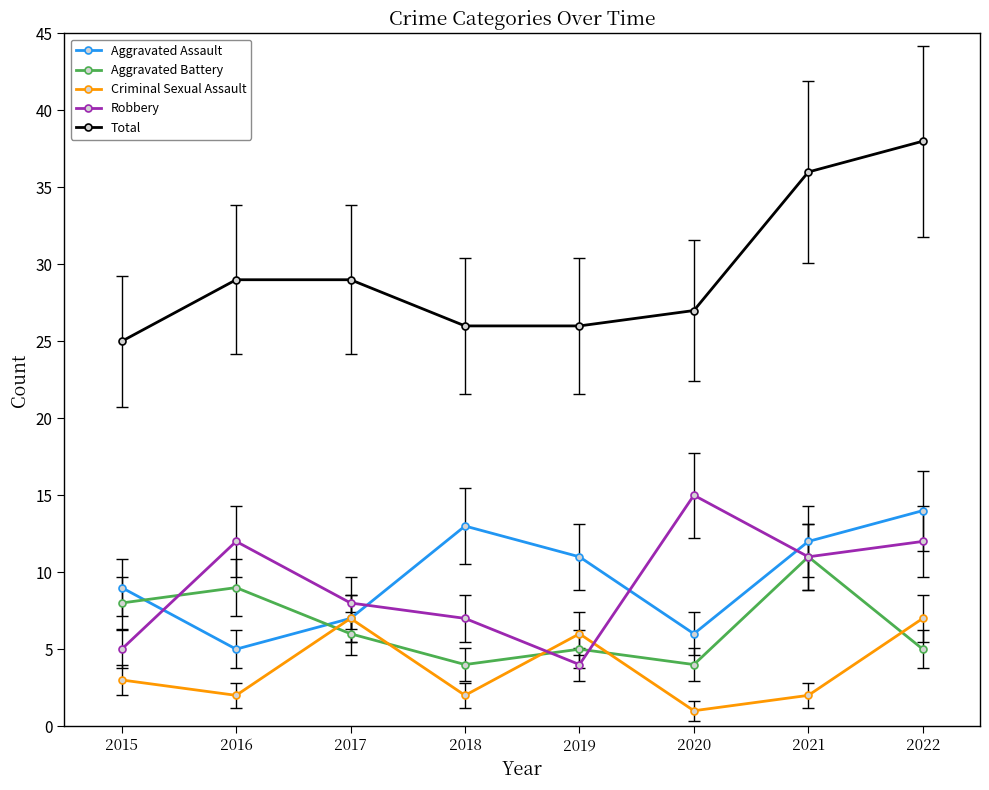

What is the total value across all series at 2015?

50